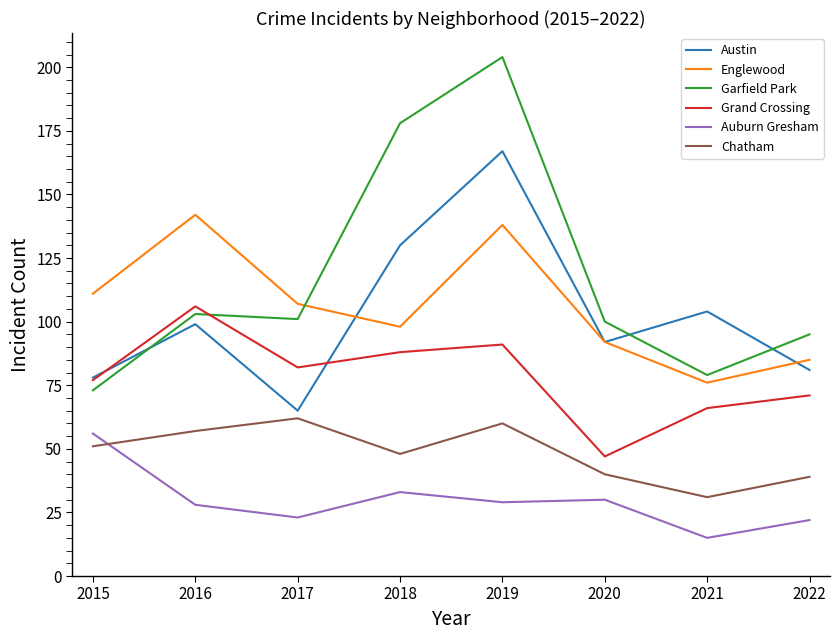

The Austin series shows 25 at 2022. True or false?

False